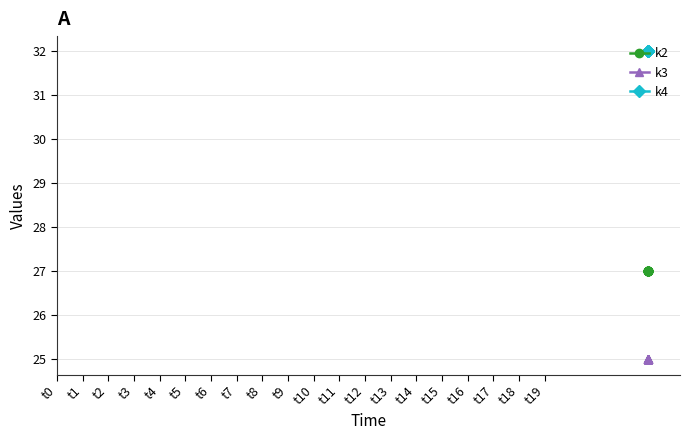

Is the value of k3 at t9 greater than the value of k2 at t11?

No